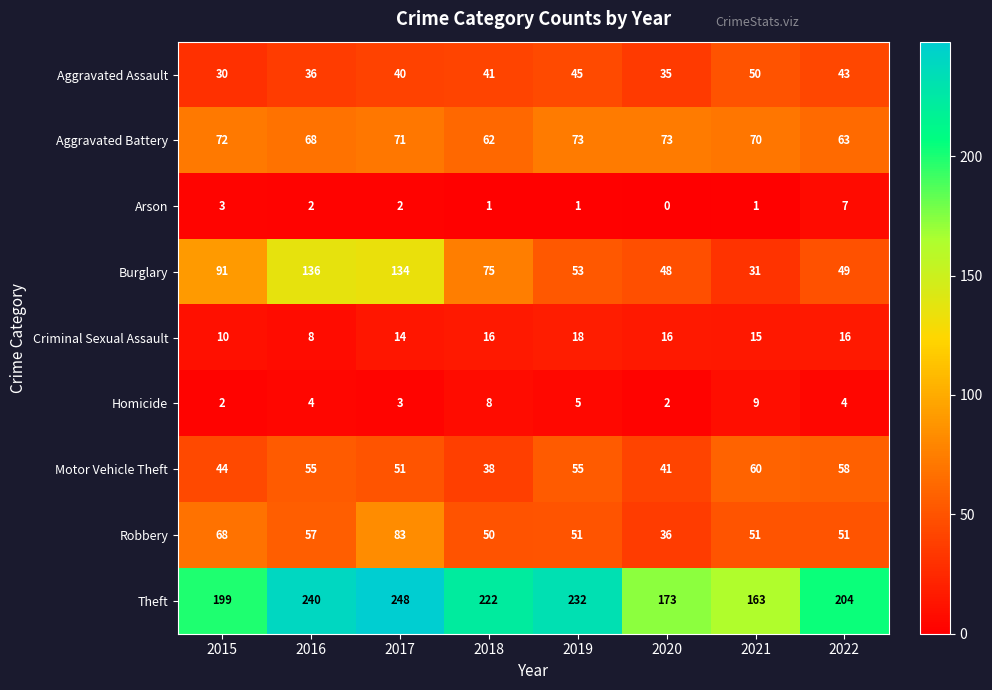

At which category does the chart reach its minimum across all series?

2020